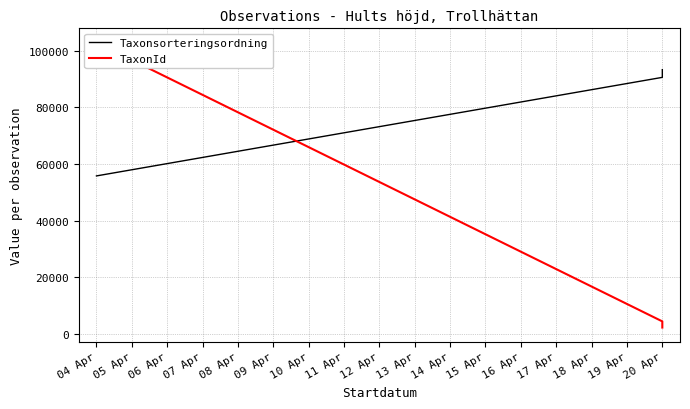

Does the chart display data point markers on the line(s)?

No